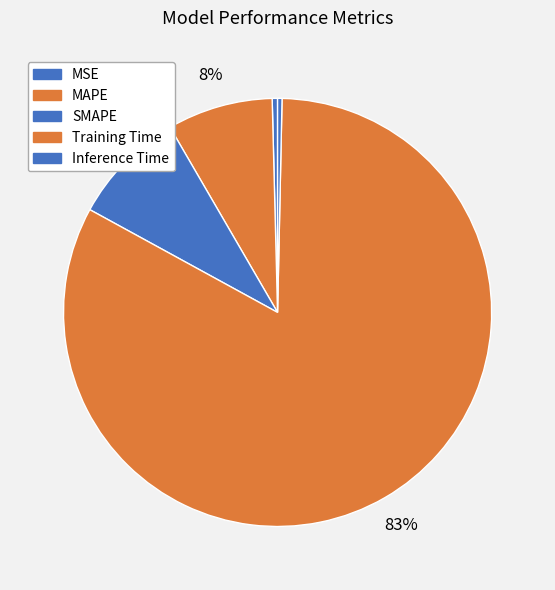

To the nearest percent, what percentage of the pie is Training Time?

83%